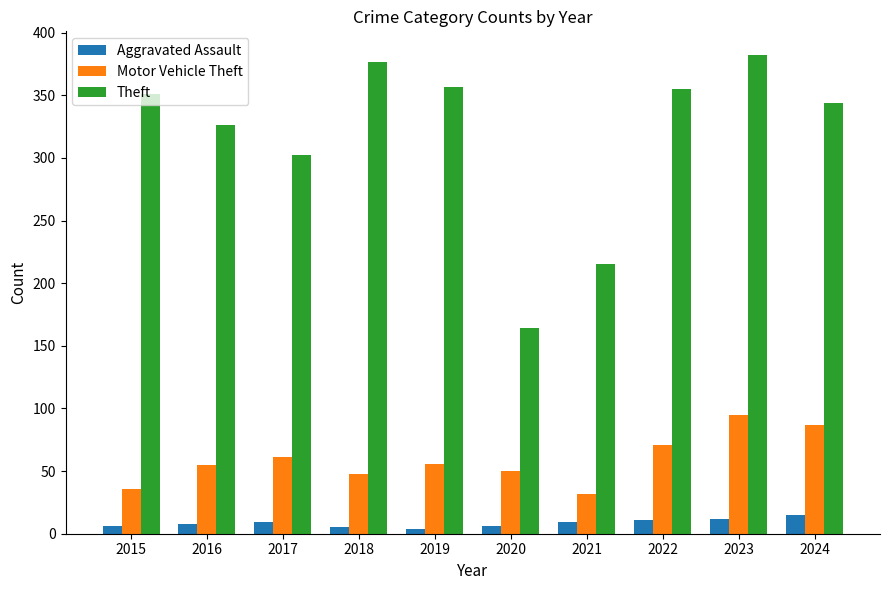

At which category does the chart reach its peak across all series?

2023